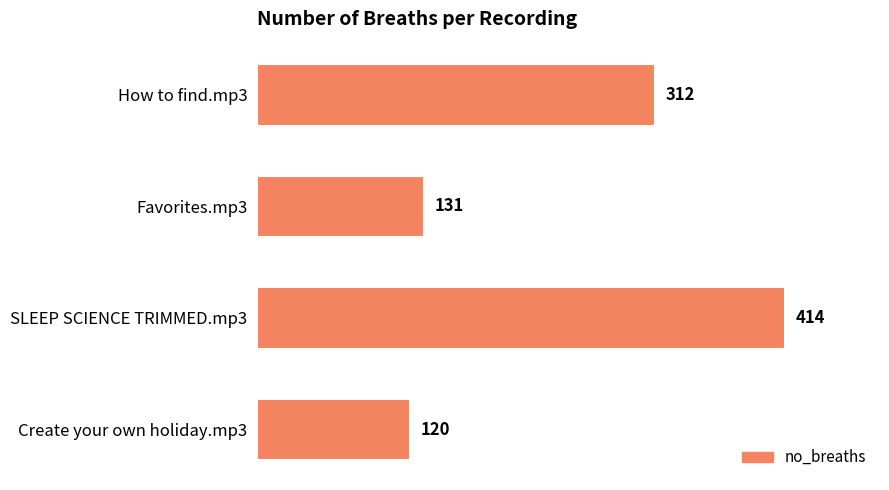

Rank the categories by value from lowest to highest.

Create your own holiday.mp3, Favorites.mp3, How to find.mp3, SLEEP SCIENCE TRIMMED.mp3